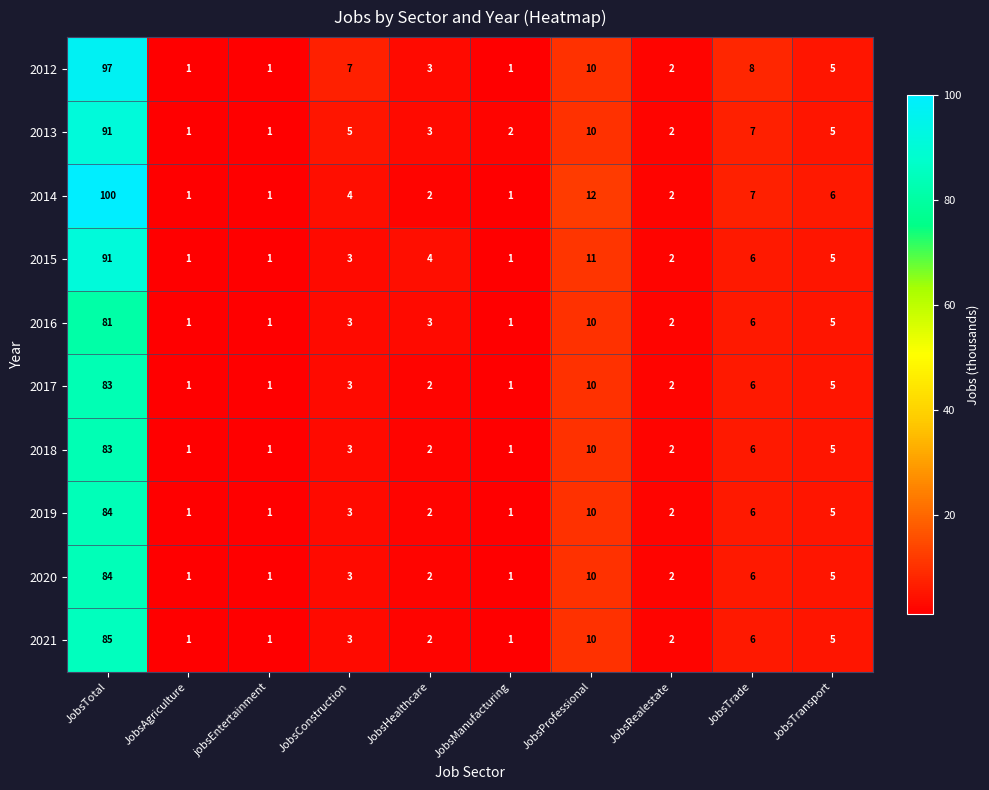

How many values in the 2018 series are below 3?

5